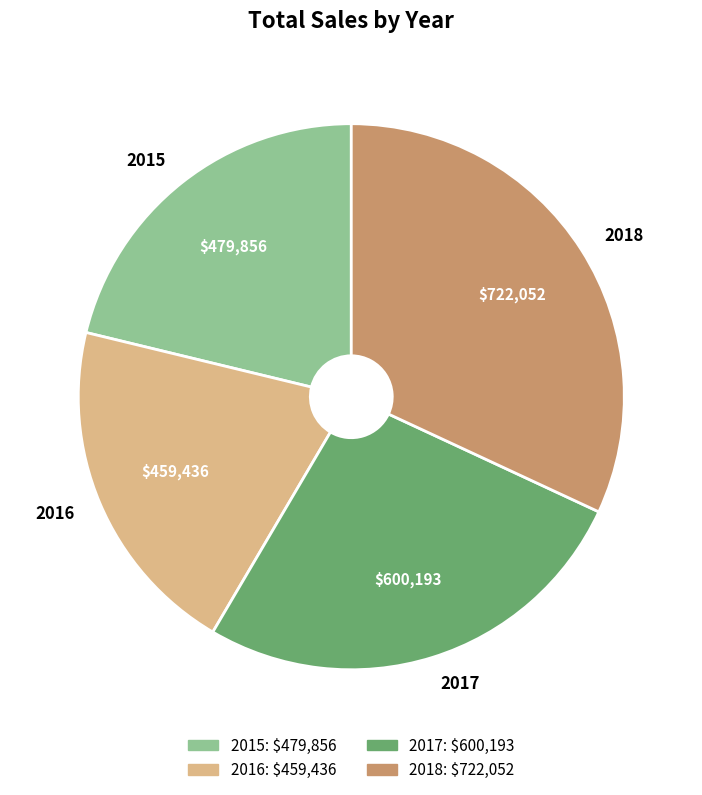

Is there any slice that represents more than half of the pie?

No